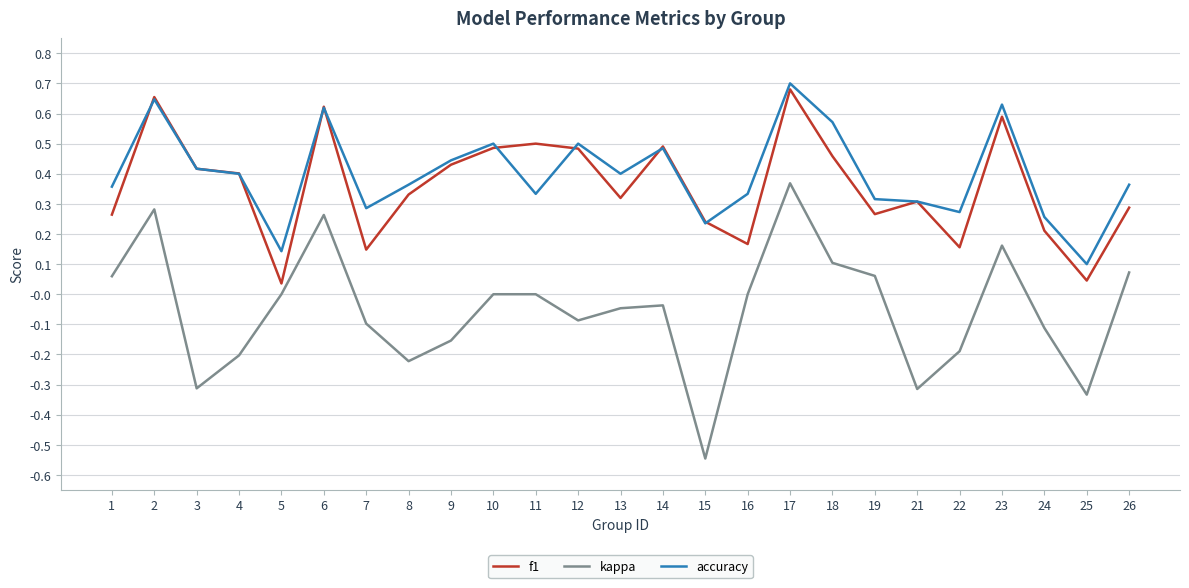

Is the value of f1 at 17 greater than the value of kappa at 8?

Yes